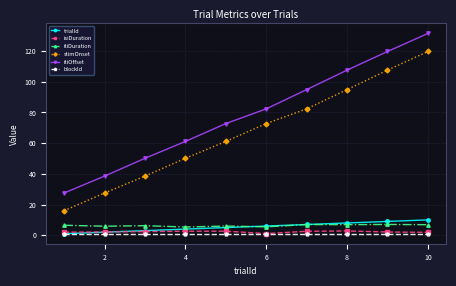

At how many categories does at least one series exceed 55?

7